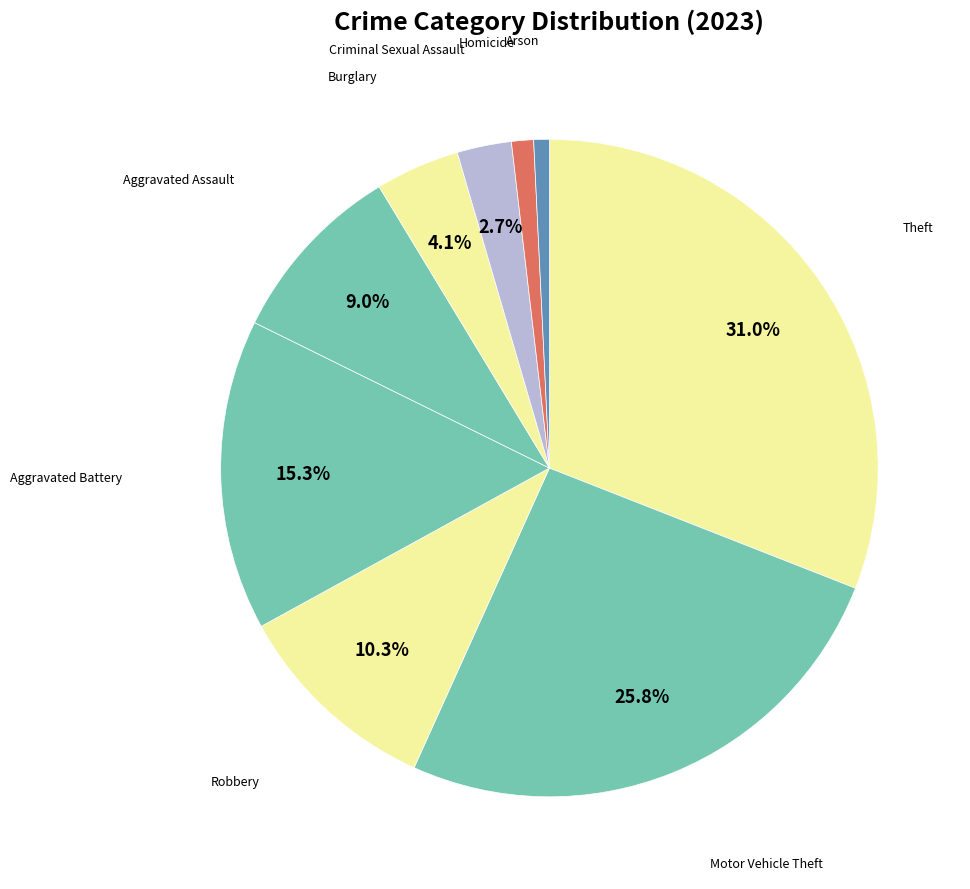

Count the number of slices in the pie.

9